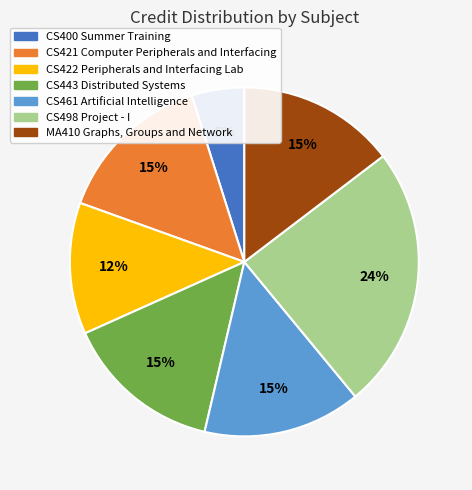

Is it true that CS422 Peripherals and Interfacing Lab is 2% of the pie?

False